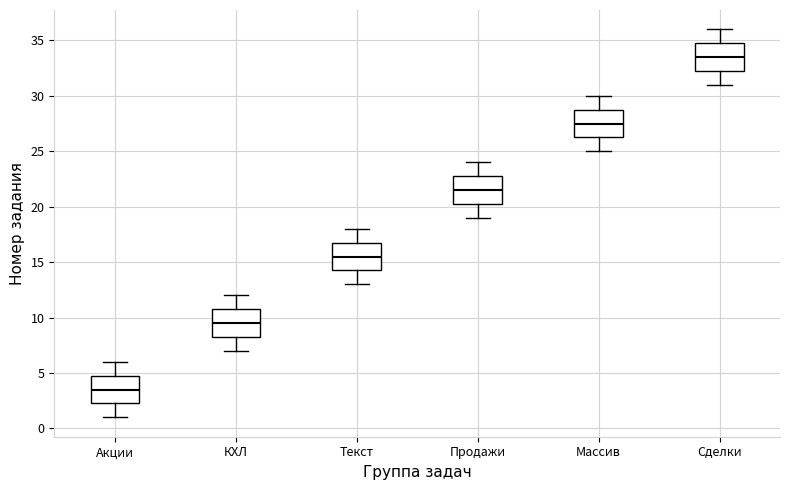

Which box's median line is the lowest?

Акции